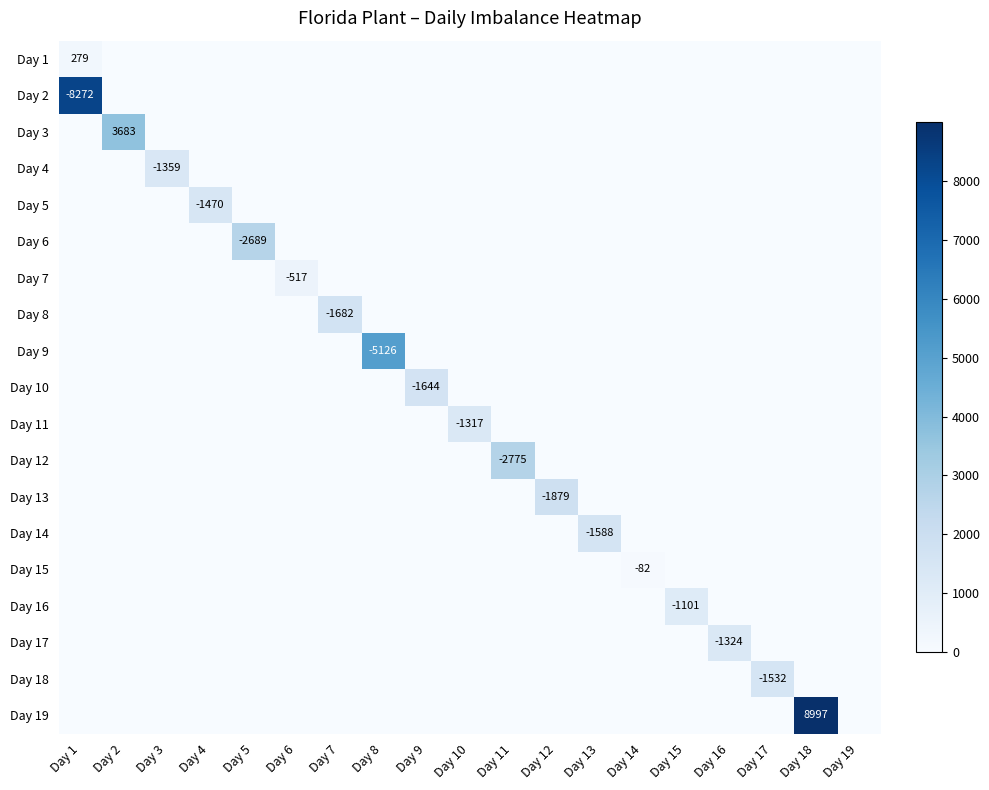

What is the greatest value displayed?

8997